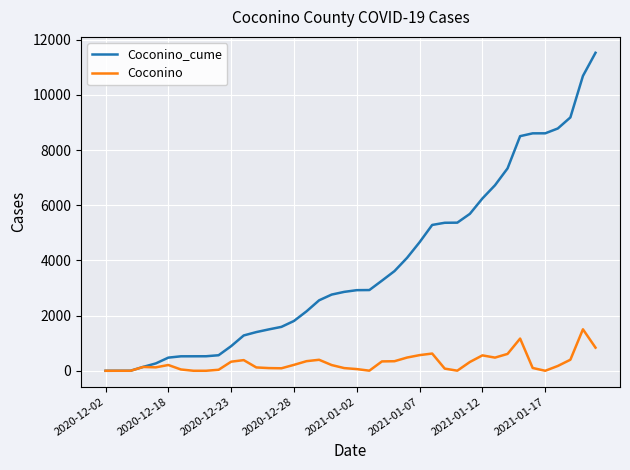

Which series has the largest total across all categories?

Coconino_cume